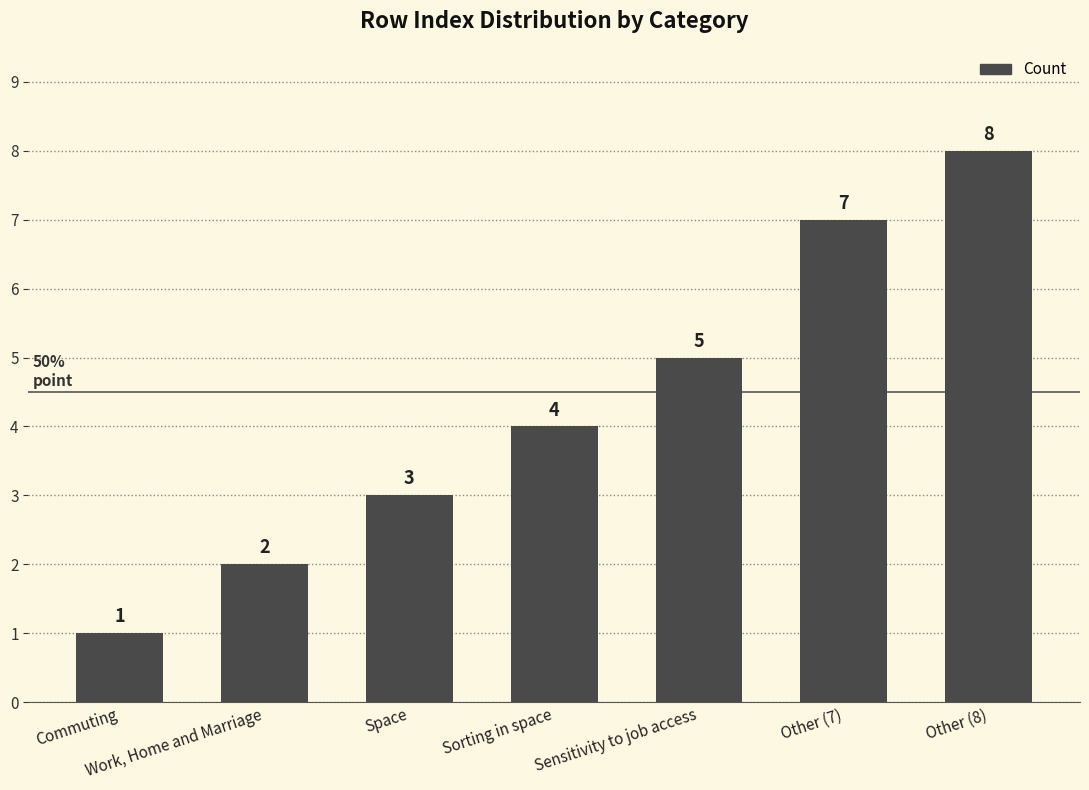

What value does the data have at Other (7)?

7